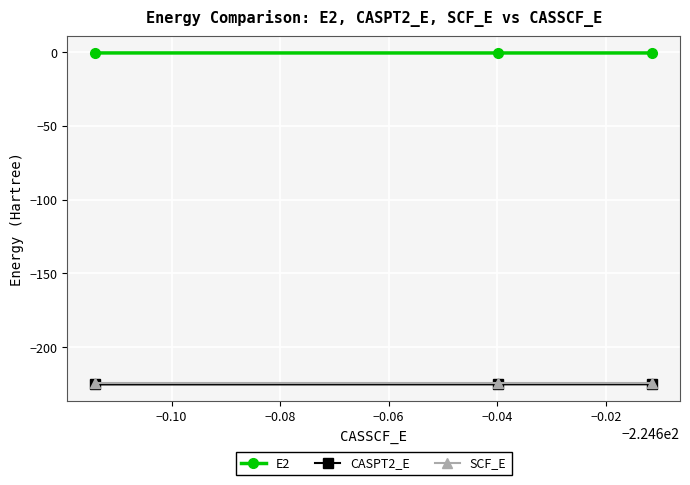

What is the highest value of the SCF_E series?

-224.5